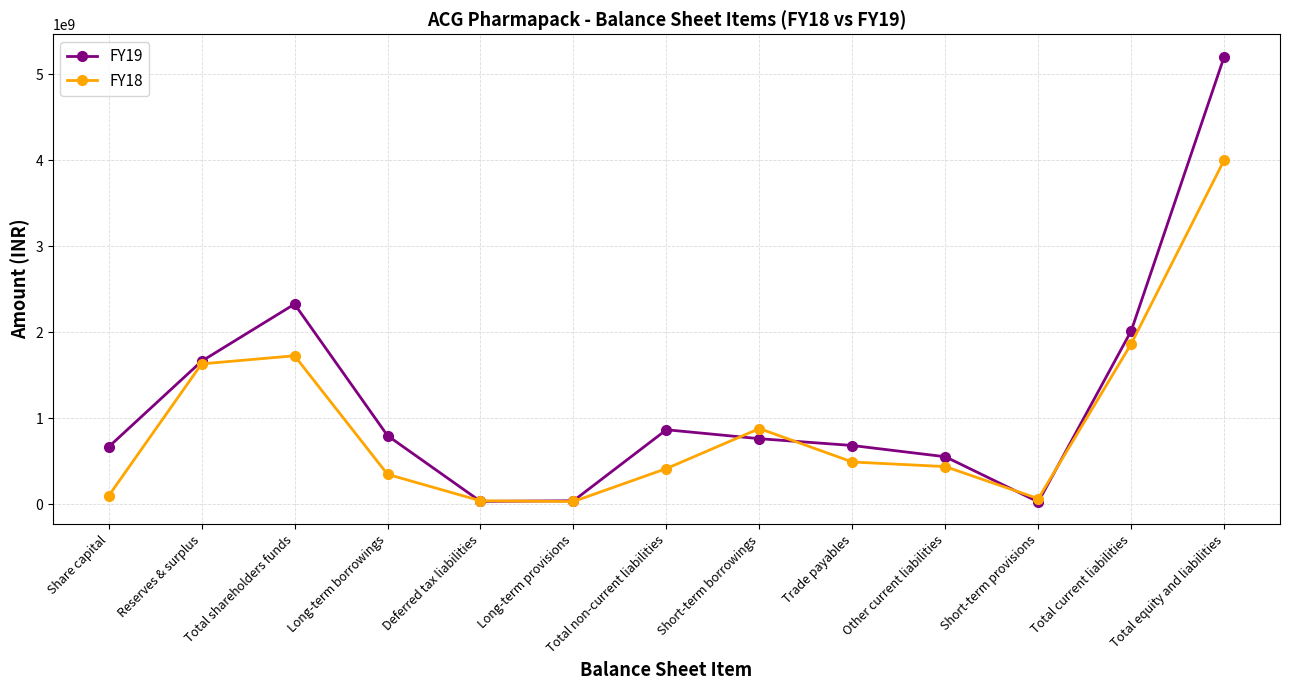

What is the maximum value shown in the chart?

5207681000